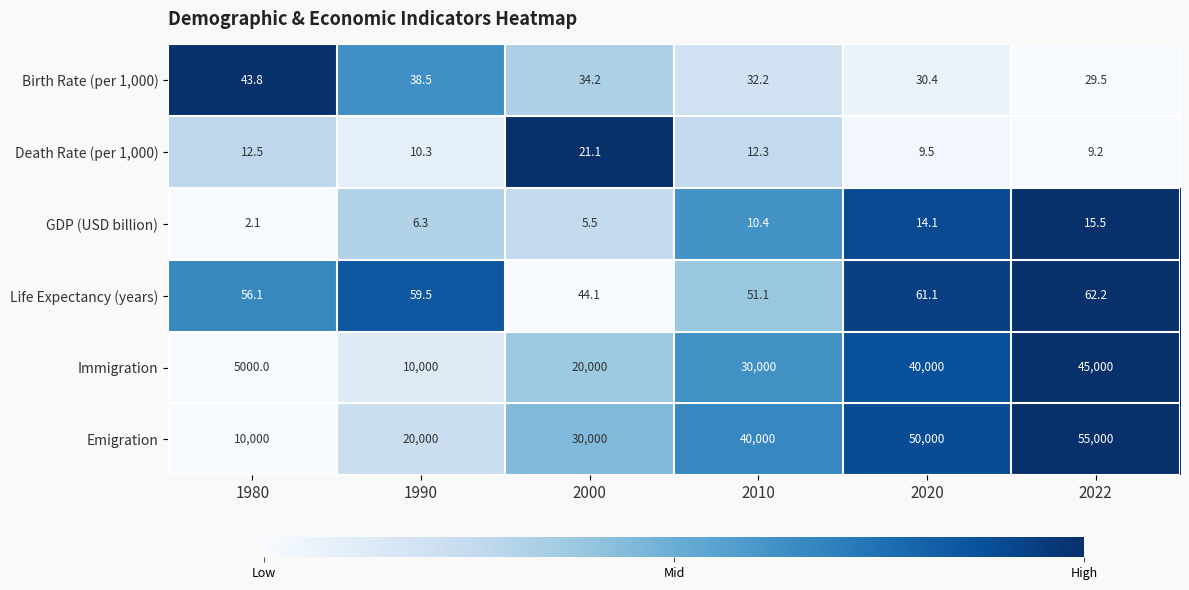

Where does the Life Expectancy (years) series first go above 59?

1990